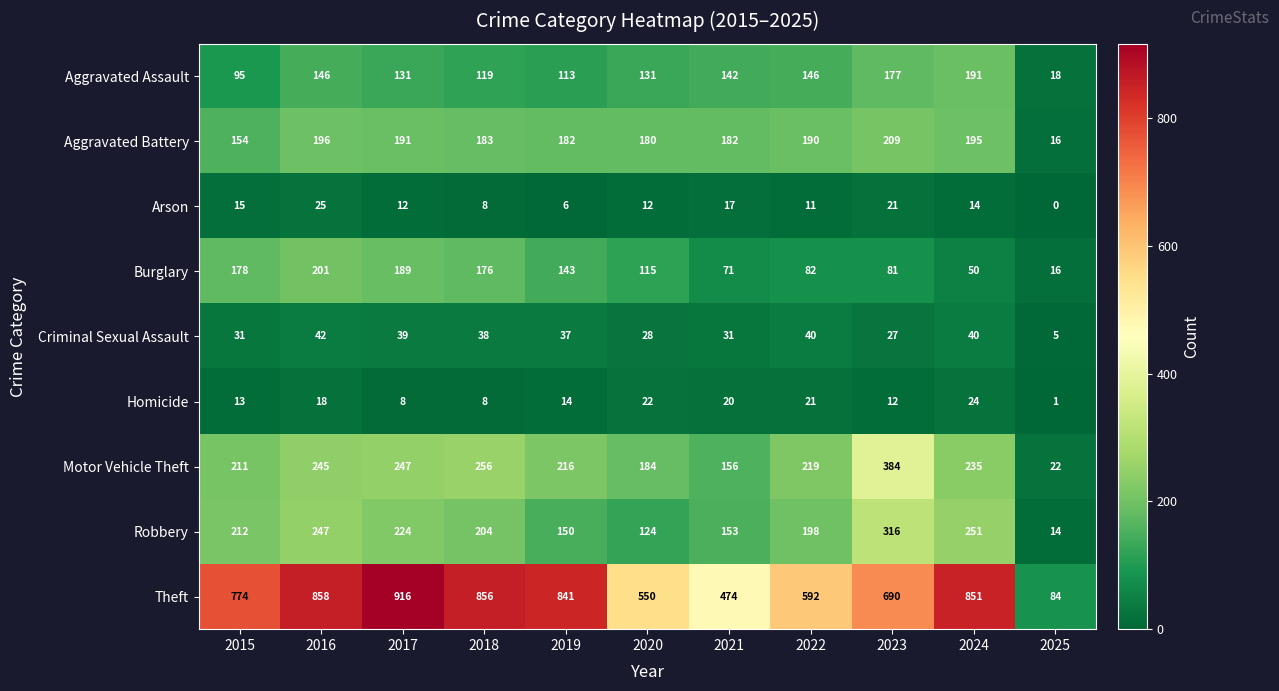

At which label is Aggravated Battery closest to 112?

2015